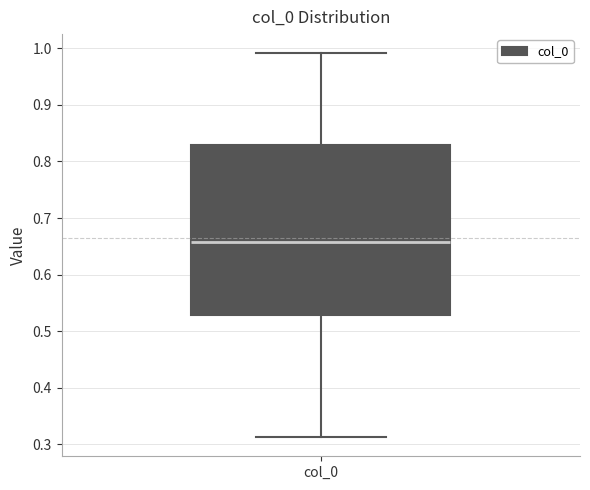

Transcribe this box plot: give where the median line is, the range the box spans, and where the two whiskers end, as read against the y-axis. The values are not printed on the chart, so give them approximately, as read against the axis.

median 0.66, box 0.53 to 0.83, whiskers 0.31 to 0.99